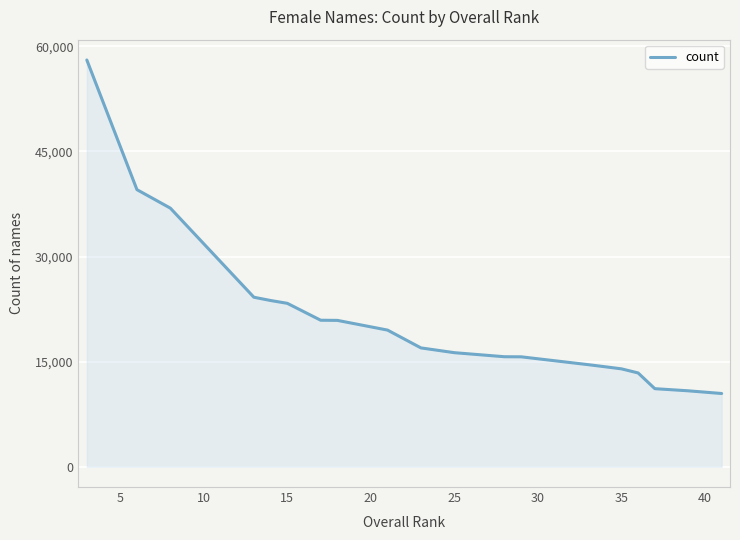

What is the difference between the maximum and minimum values?

47603